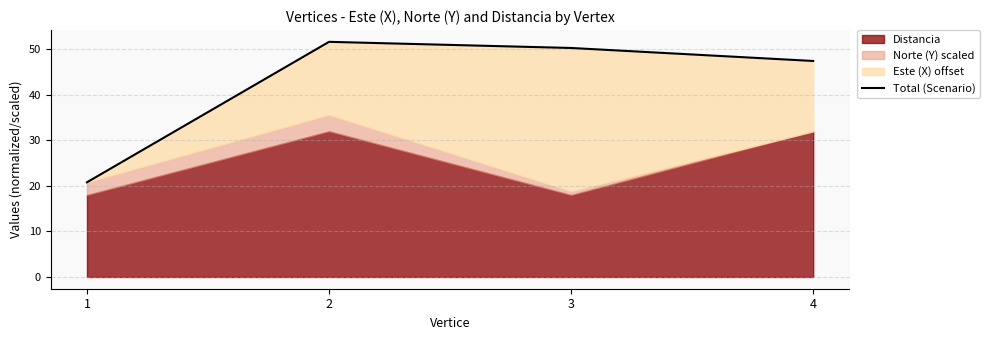

How many values are below 50?

2